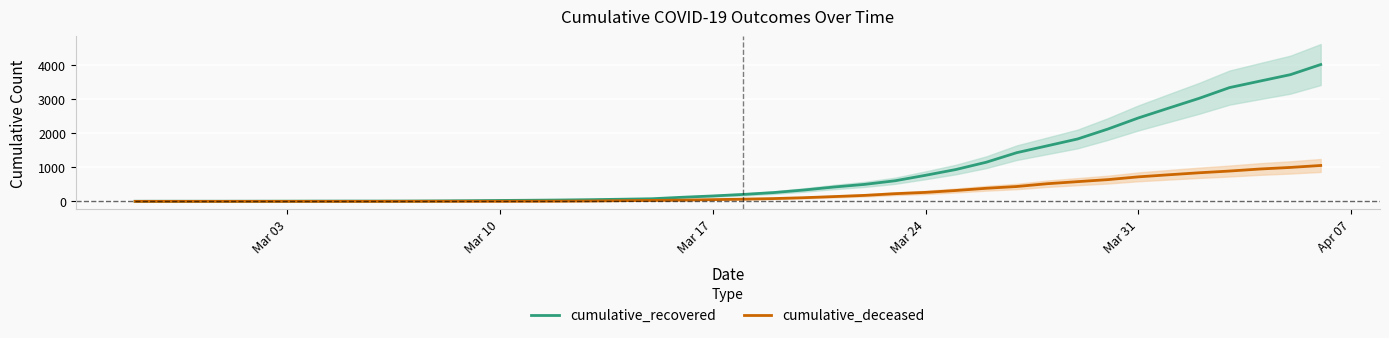

True or false: cumulative_deceased has a value of -446 at Mar 03.

False